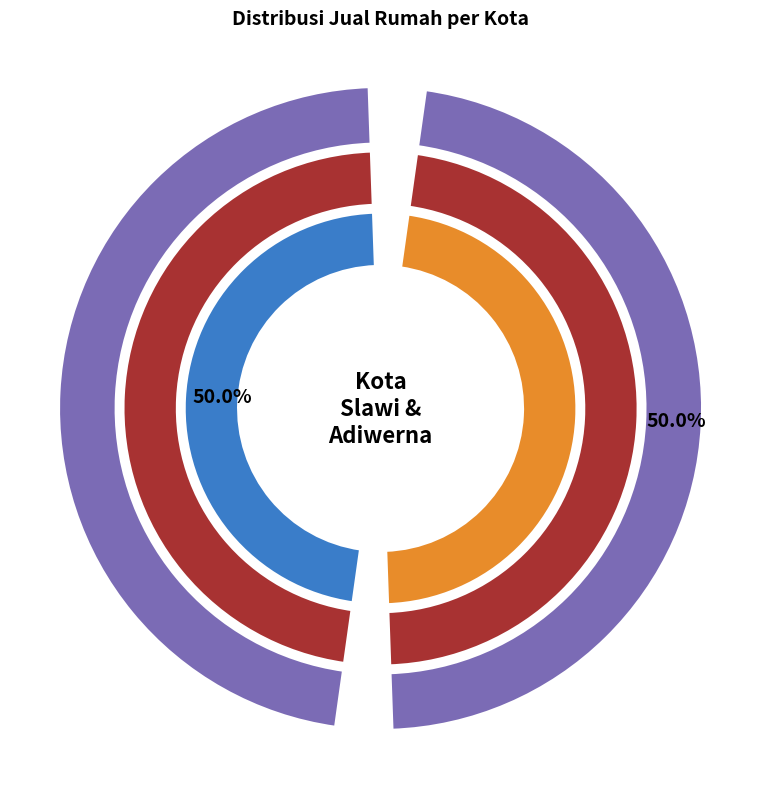

Which slice is the smallest?

Slawi